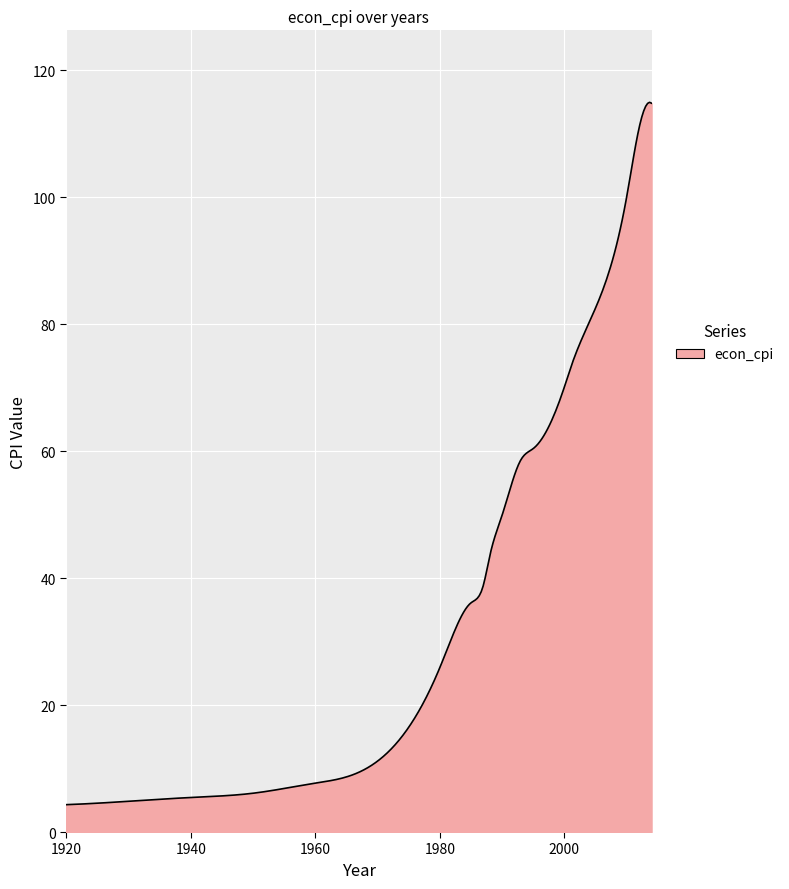

Does the chart have visible grid lines?

Yes